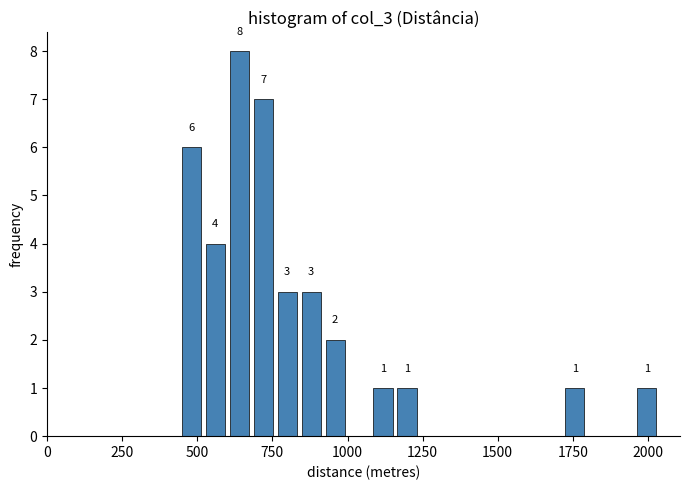

Around what value on the x-axis is the tallest bar? Give the approximate position of its centre, as read against the axis.

650